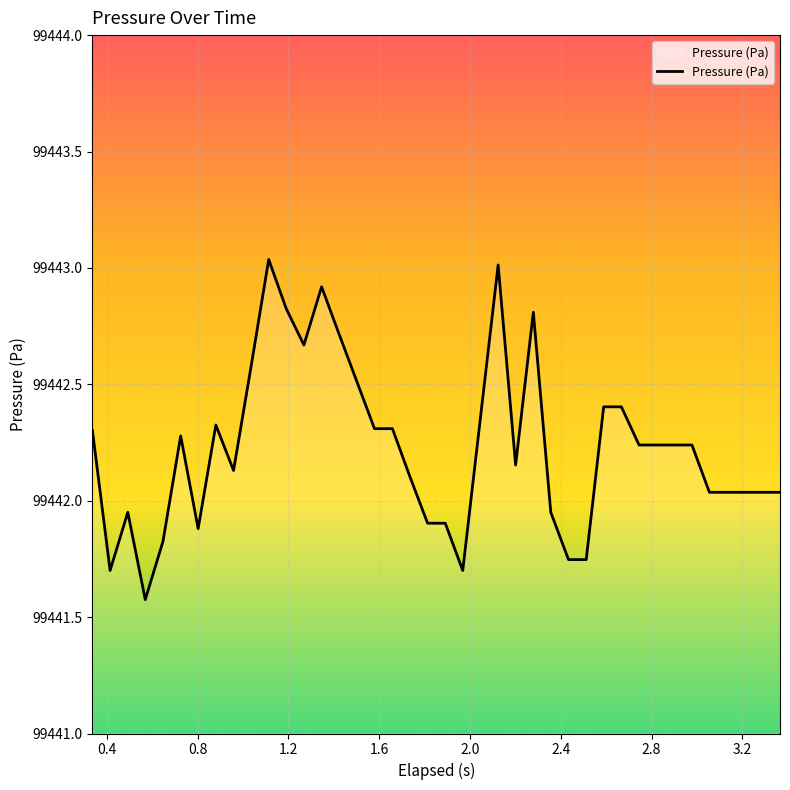

What is the minimum value shown in the chart?

99441.6